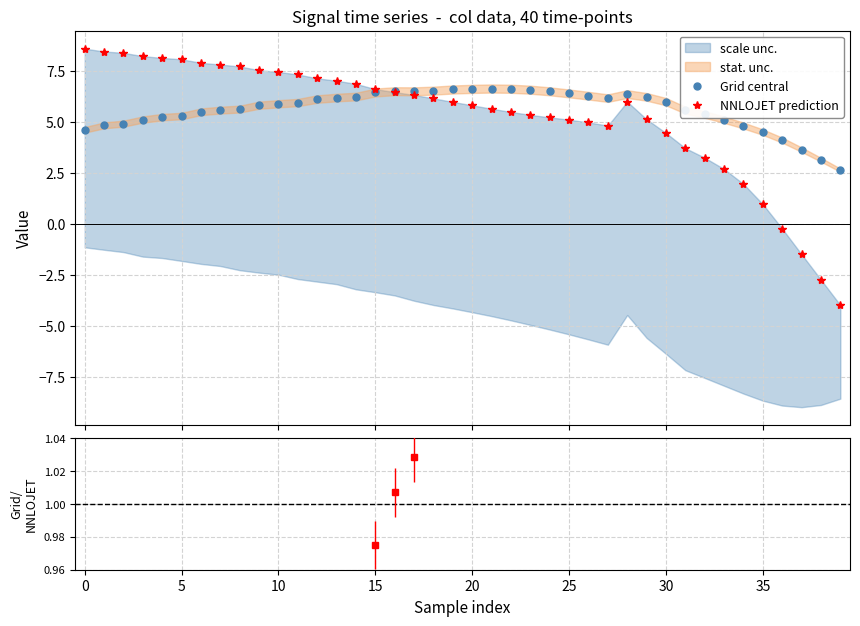

How many lines are shown in the chart?

2